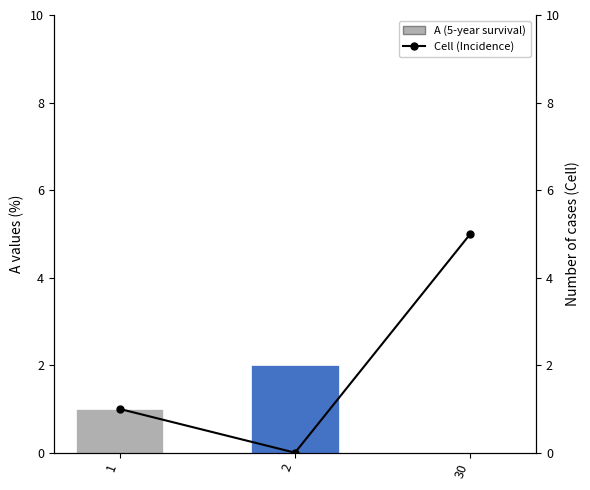

Reading right to left, what are all the values shown in this chart?

A (5-year survival): 30=0	2=2	1=1
Cell (Incidence): 30=5	2=0	1=1